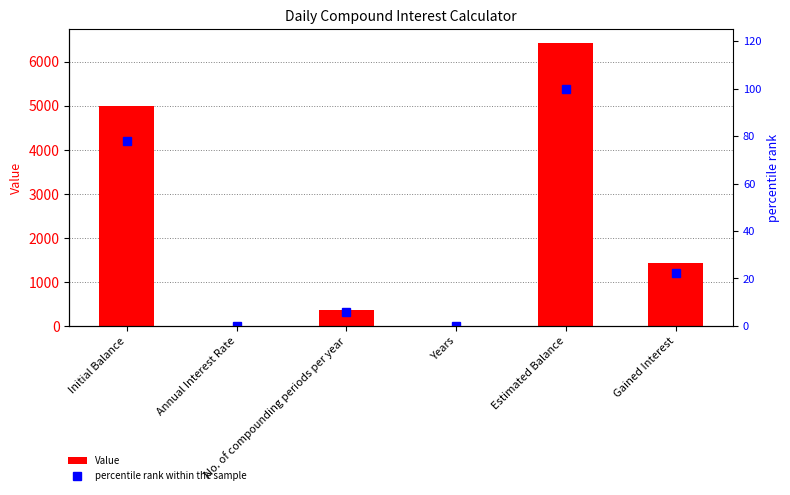

Which series changed the most between No. of compounding periods per year and Gained Interest?

Value